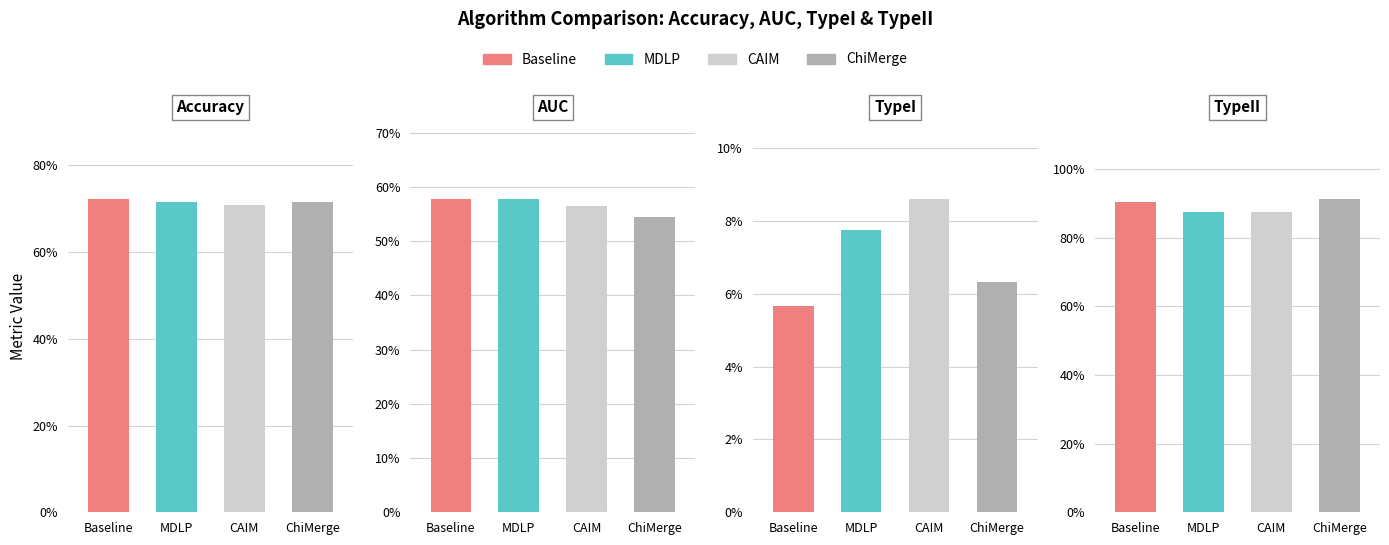

Which category has the highest value in the TypeI series?

CAIM